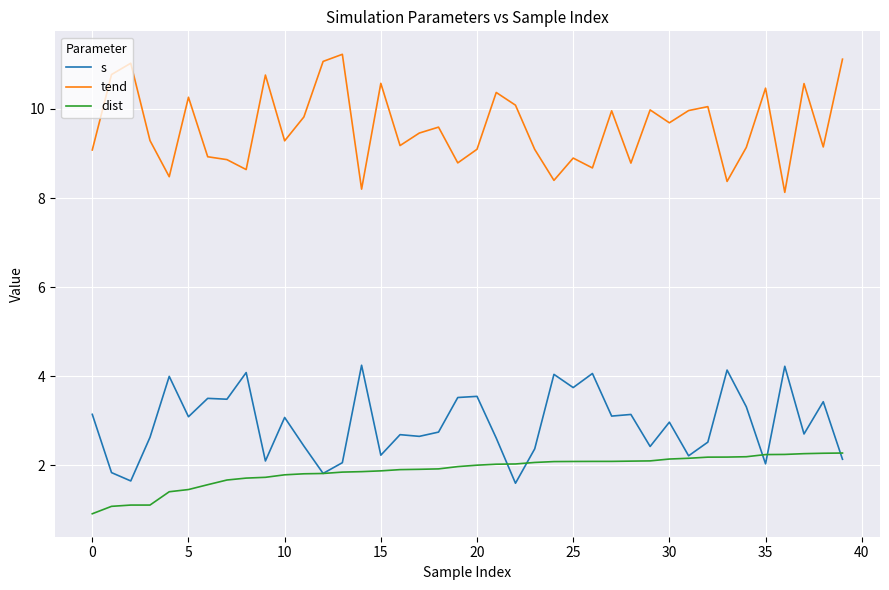

Which series has the largest total across all categories?

tend